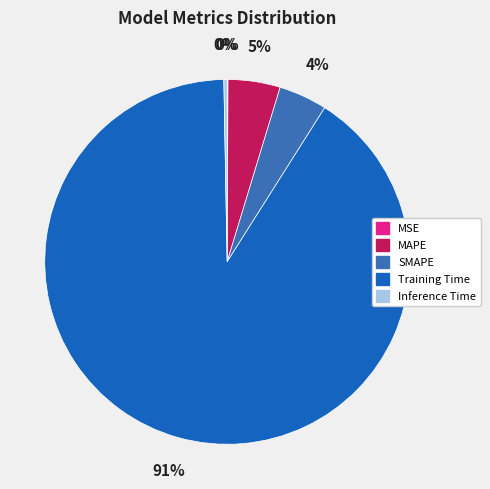

Which category has the biggest portion of the pie?

Training Time